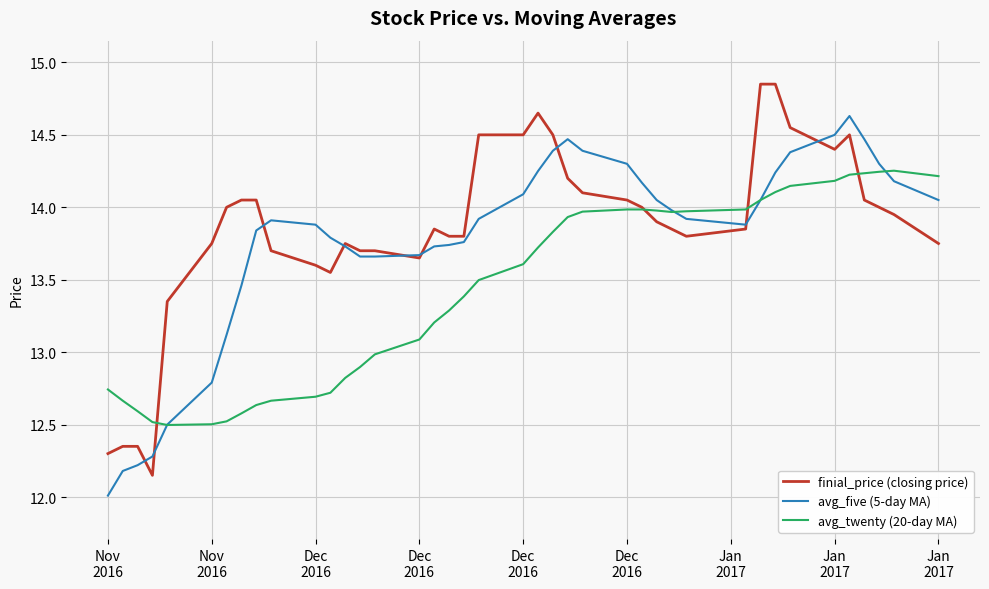

How many distinct data groups are displayed?

3